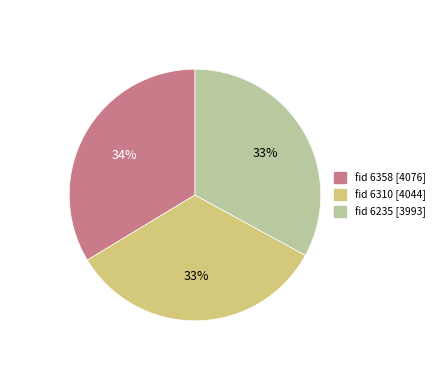

To the nearest percent, what is the average slice percentage?

33%